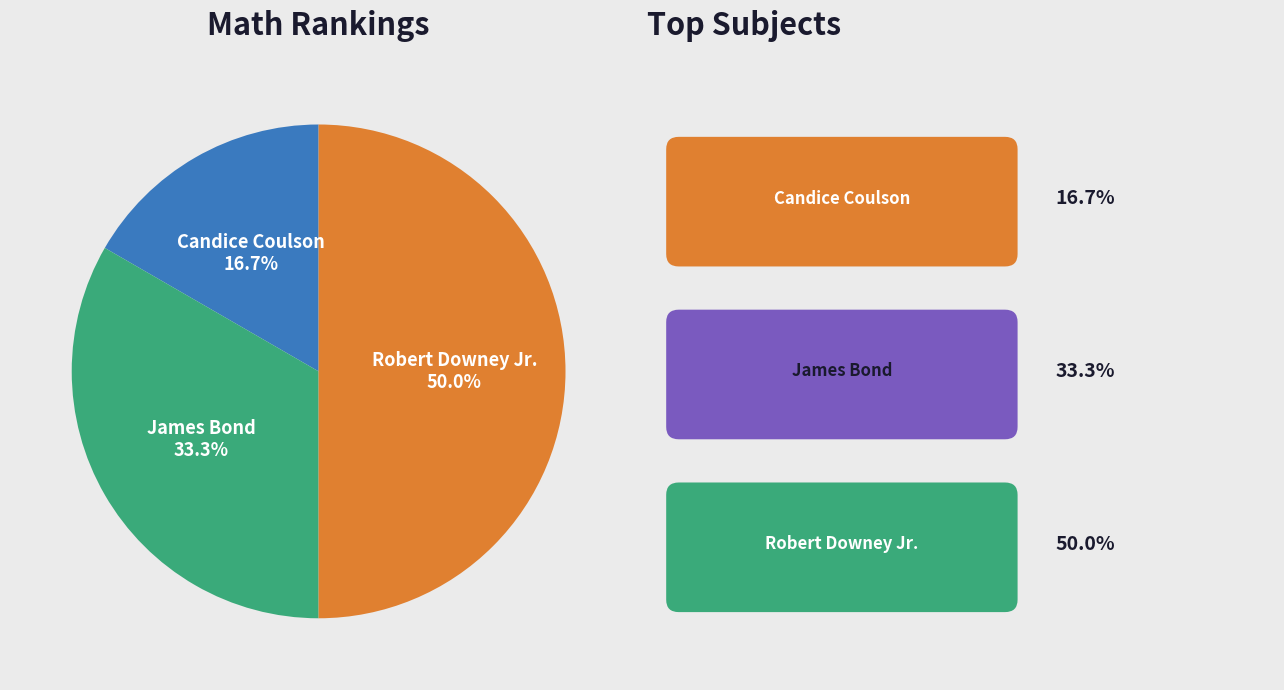

What is the smallest slice in the pie chart?

Candice Coulson